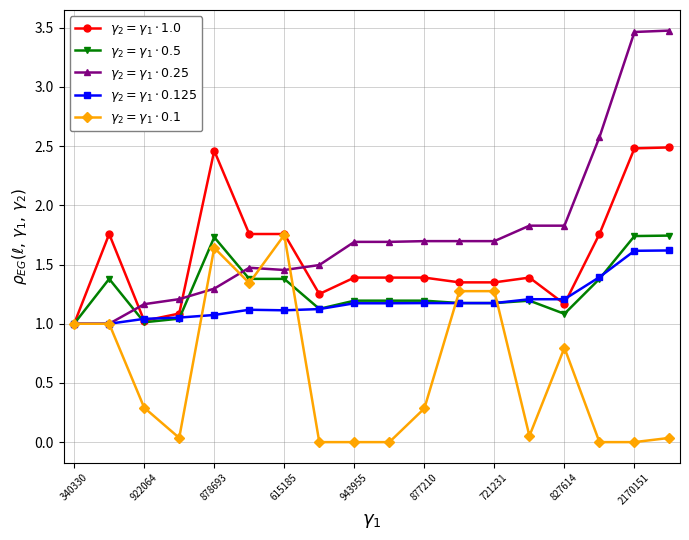

Which series has the largest total across all categories?

$\gamma_2 = \gamma_1 \cdot 0.25$